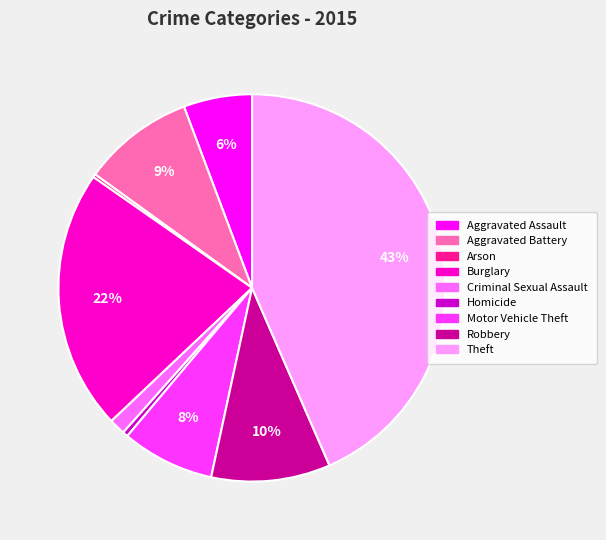

Does Motor Vehicle Theft represent more than half of the total?

No